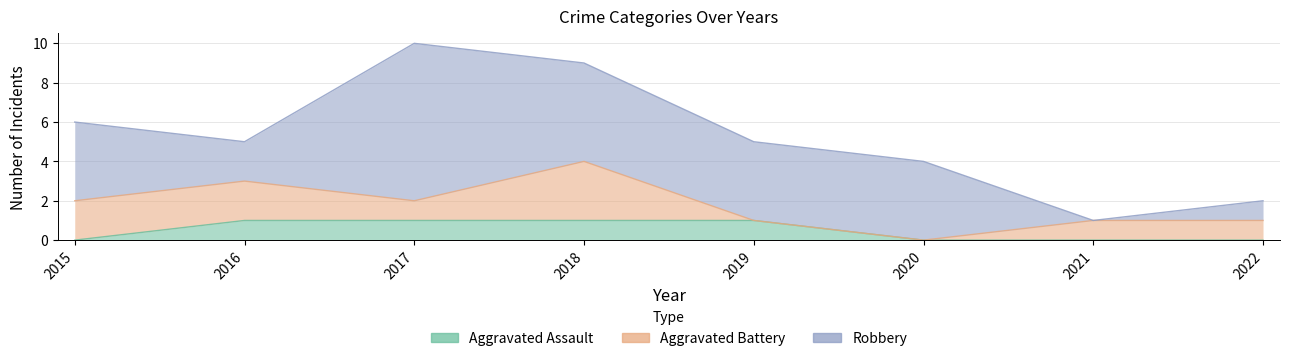

Which series has the widest spread of values?

Robbery